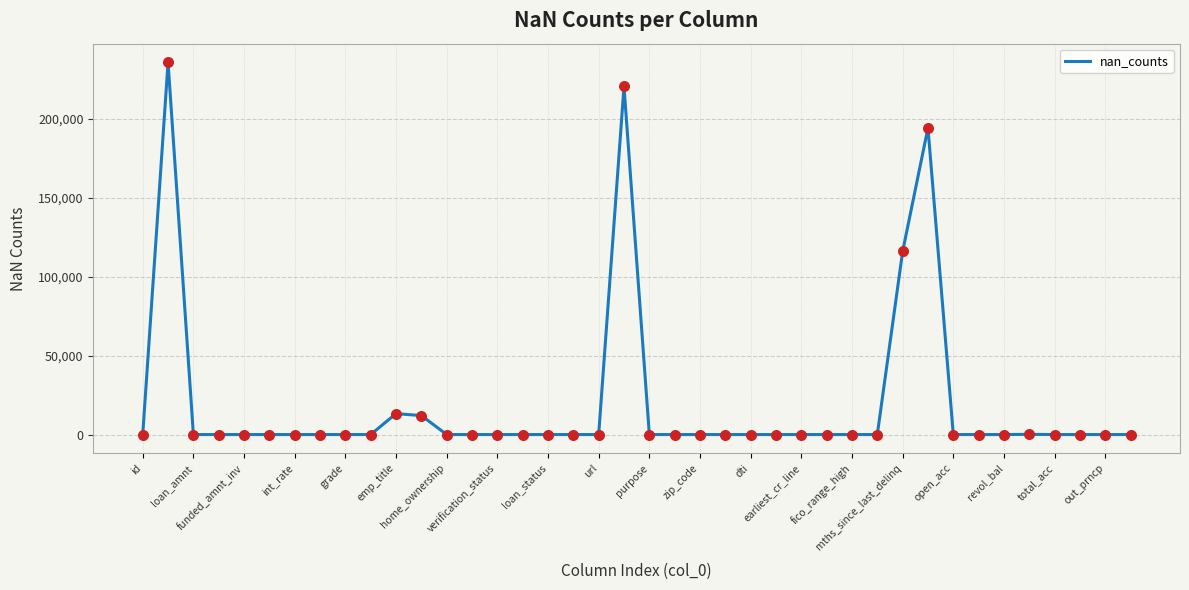

What is the maximum value shown in the chart?

235629